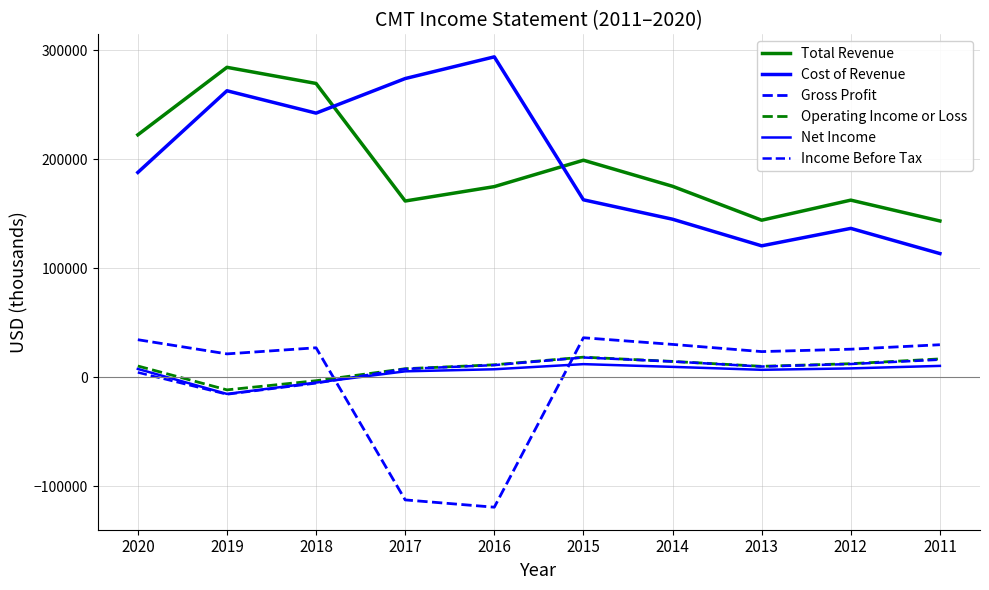

What is the maximum value for Income Before Tax?

18200